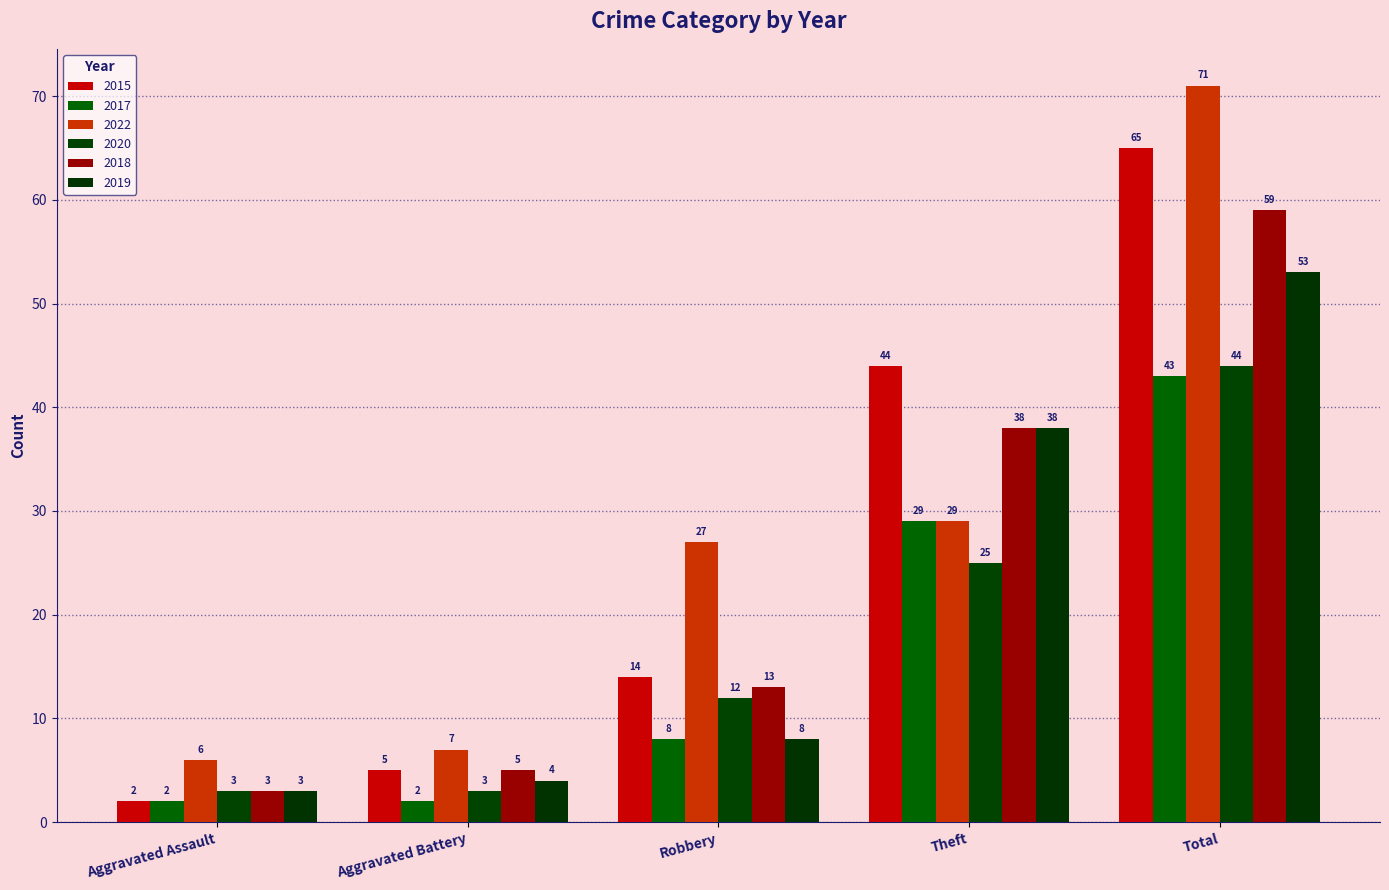

What is the sum of all 2019 values?

106